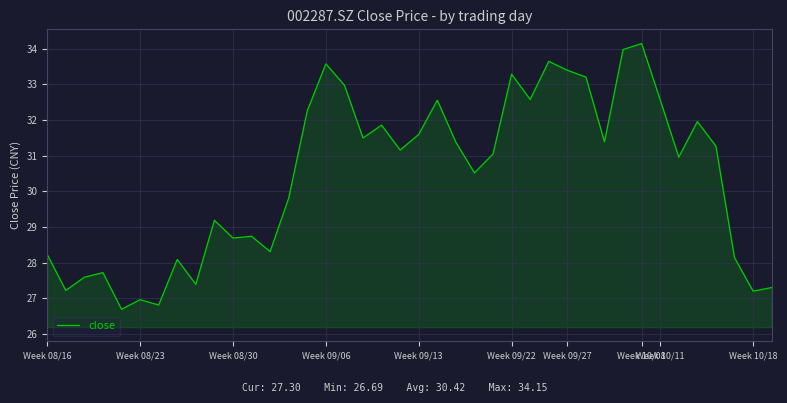

What is the difference between the maximum and minimum values?

7.5